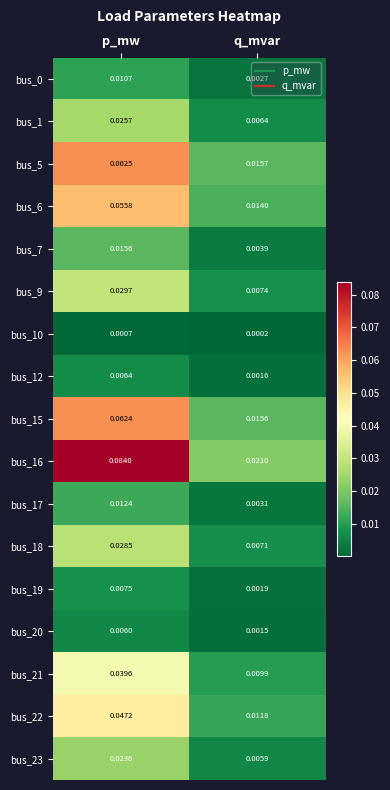

At which label is bus_16 closest to 0?

q_mvar